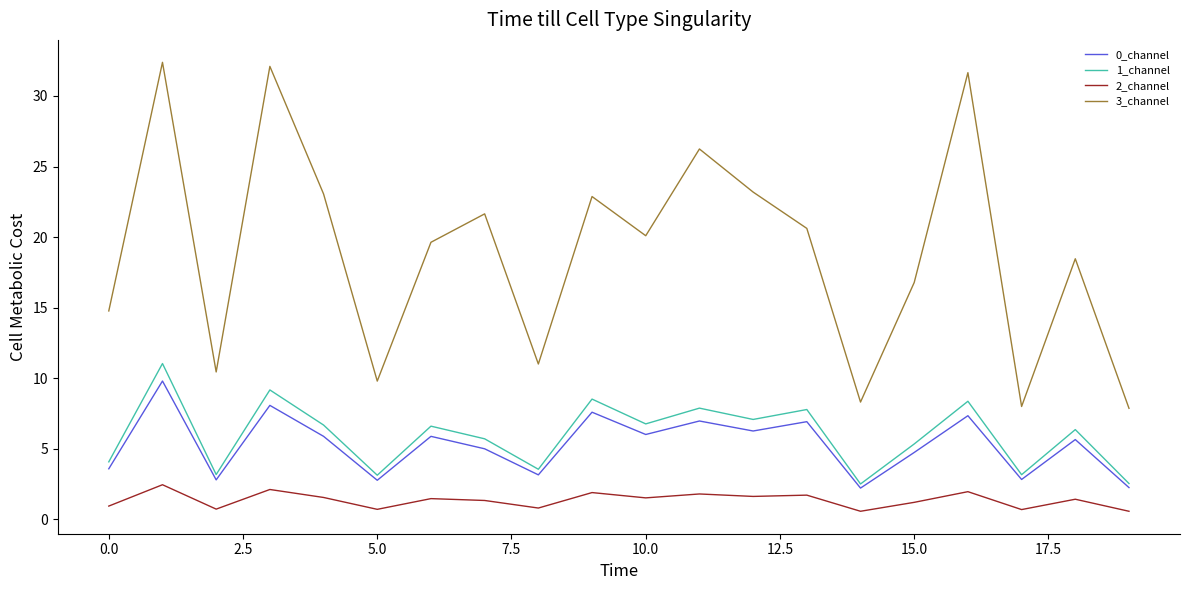

At how many categories does at least one series exceed 17?

12